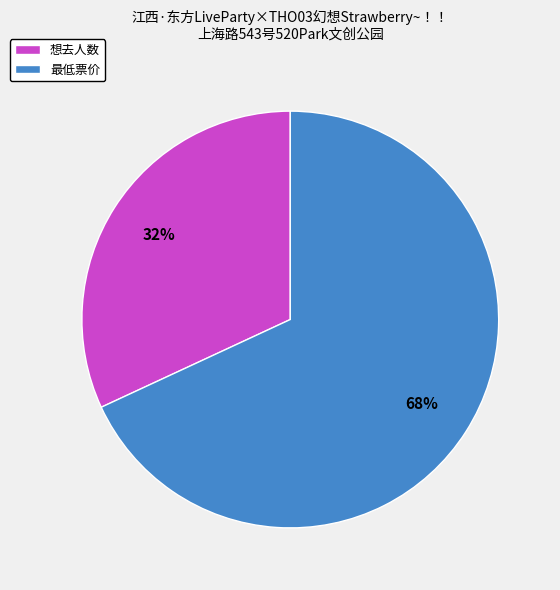

Does 最低票价 account for over 50% of the chart?

Yes